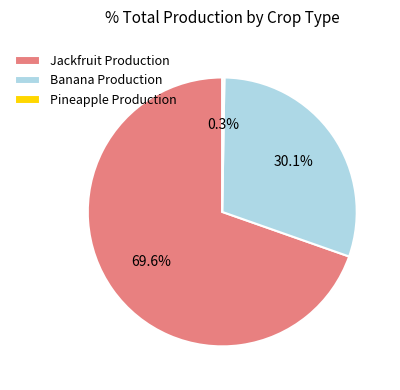

What is the largest slice in the pie chart?

Jackfruit Production